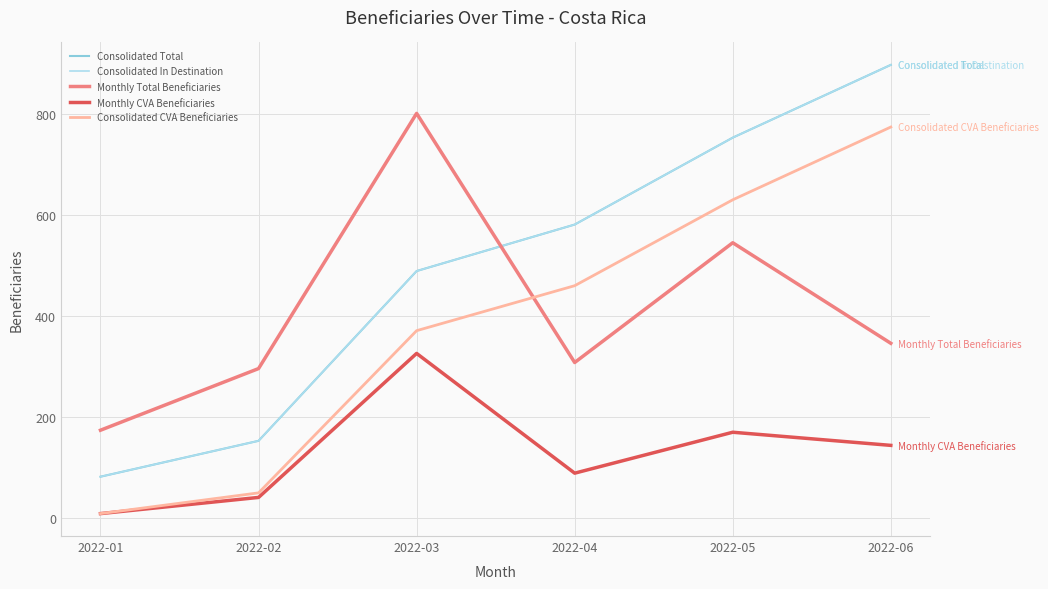

Is this an area chart (filled region under the line)?

No